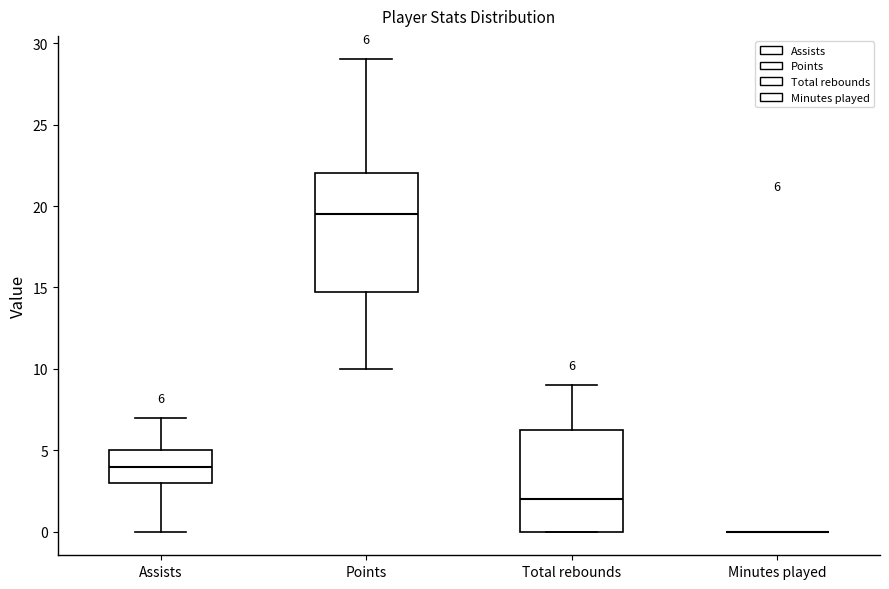

Which box is the tallest, from its lower edge to its upper edge?

Points